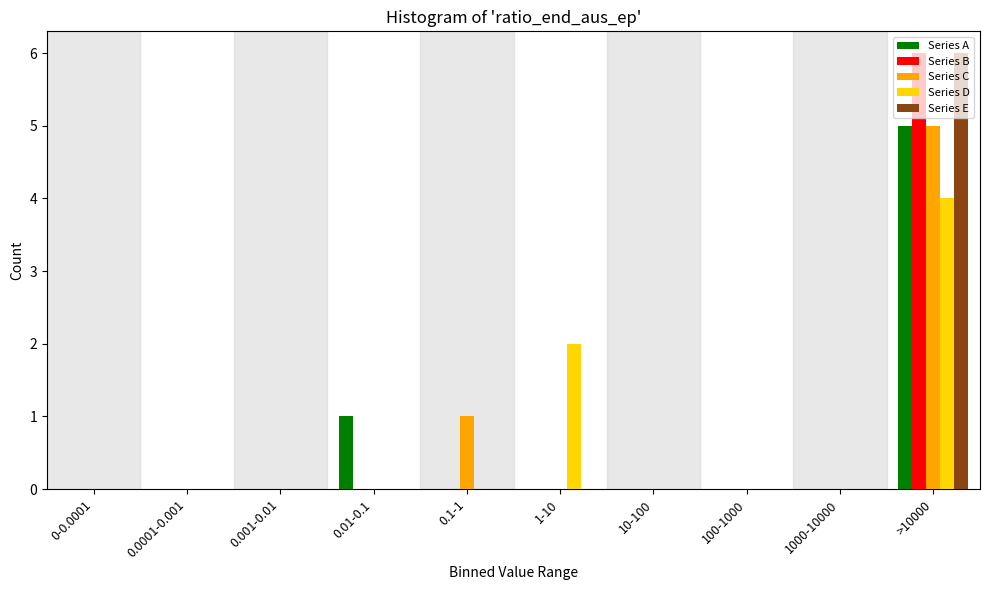

True or false: Series D has a value of -3 at 10-100.

False